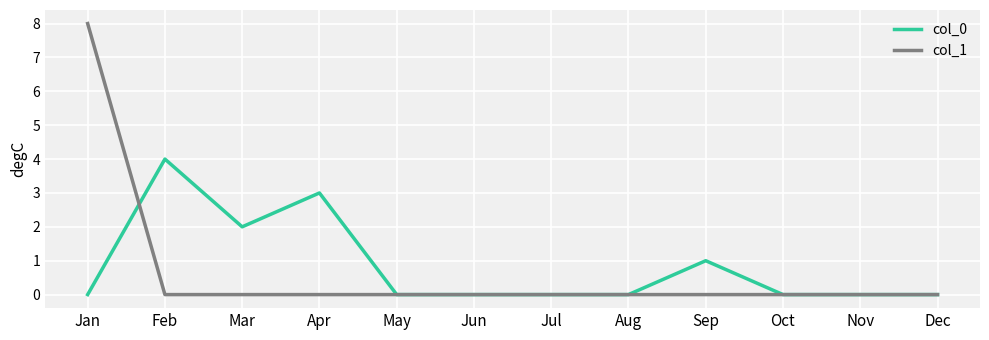

True or false: col_1 has a value of 0 at Mar.

True